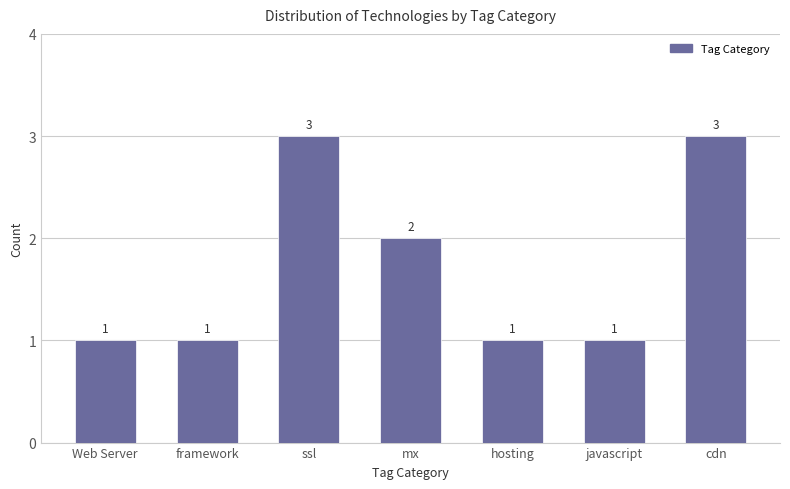

What is the label of the 1st bar from the left?

Web Server